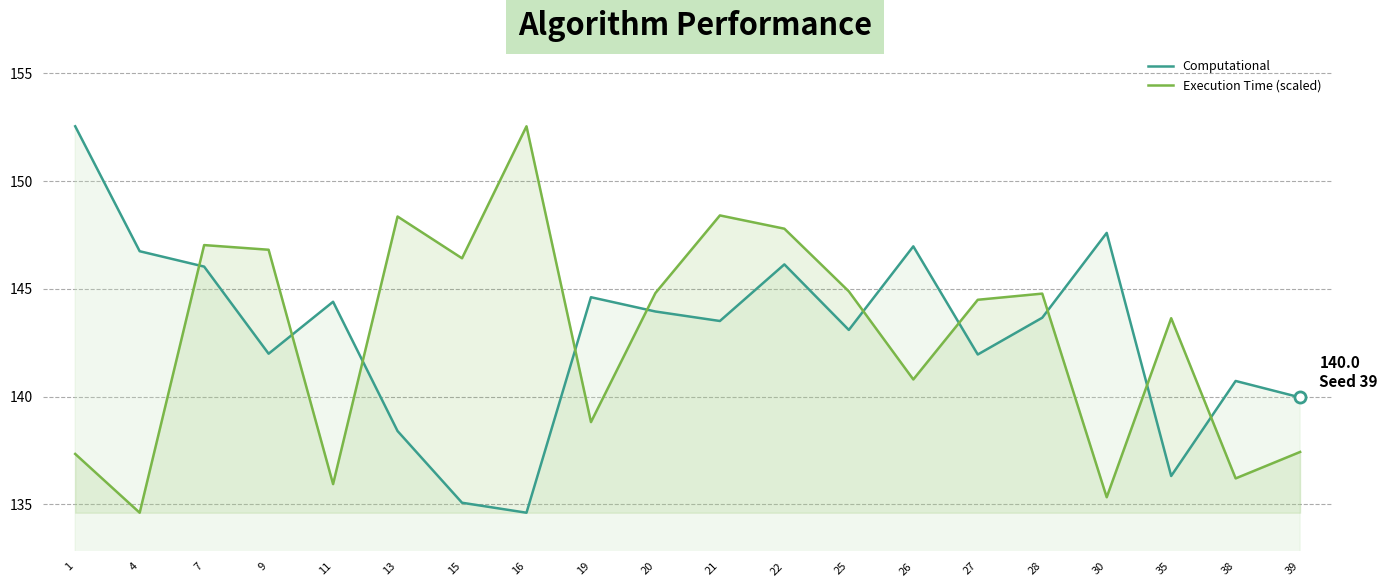

Does the chart have visible grid lines?

Yes